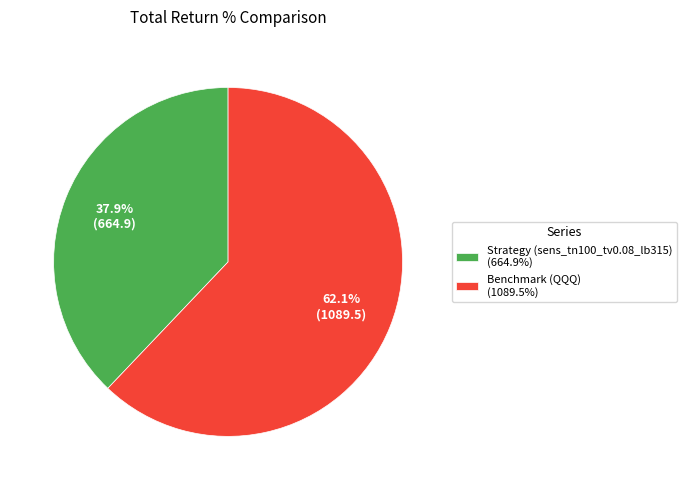

Is Strategy (sens_tn100_tv0.08_lb315) the majority of the pie?

No